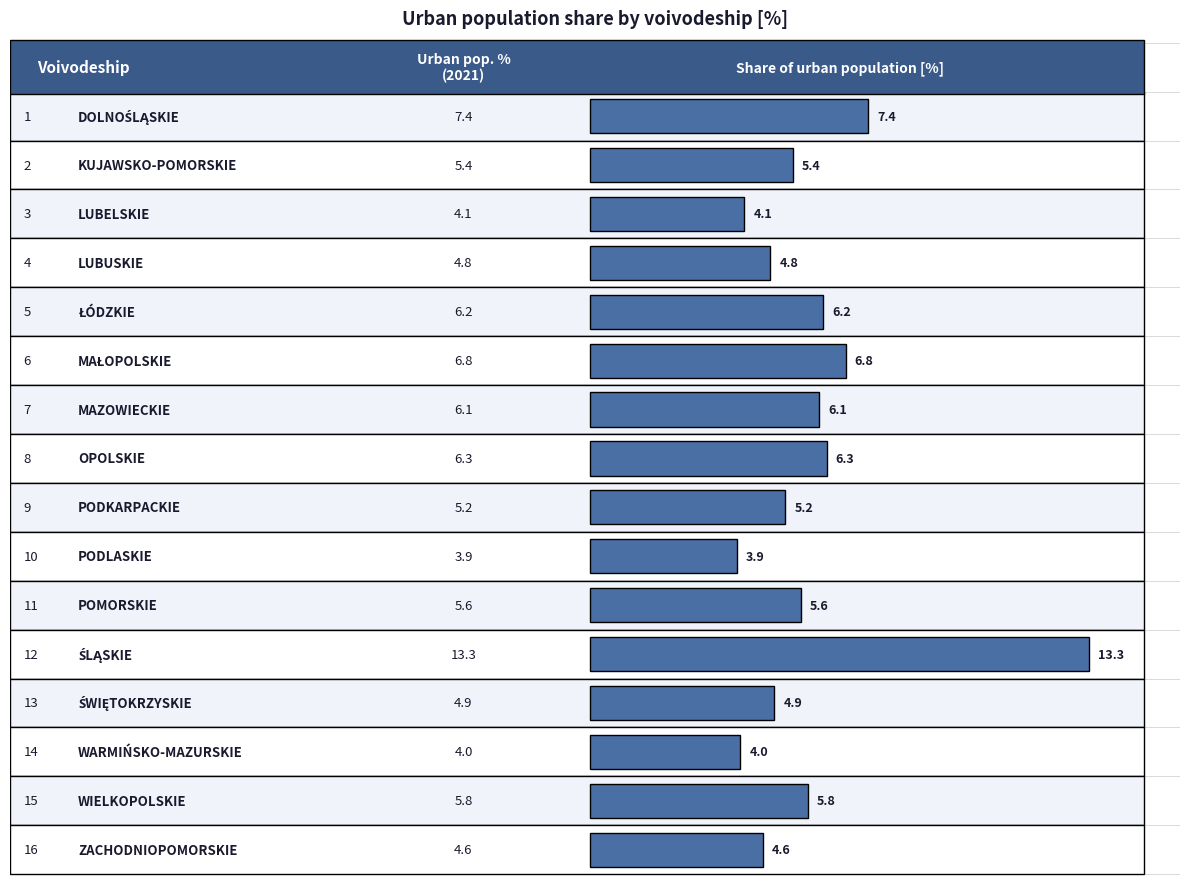

At which label does 2018 reach its minimum?

PODLASKIE